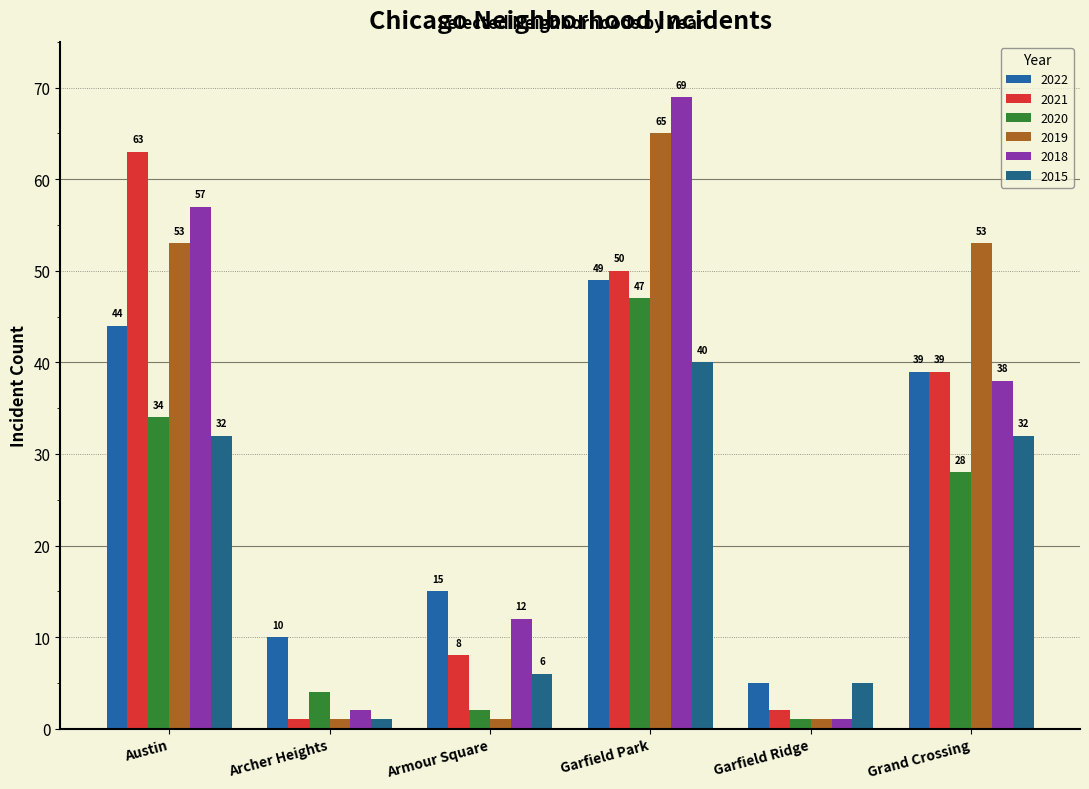

Rank the series at Garfield Park from lowest to highest value.

2015, 2020, 2022, 2021, 2019, 2018